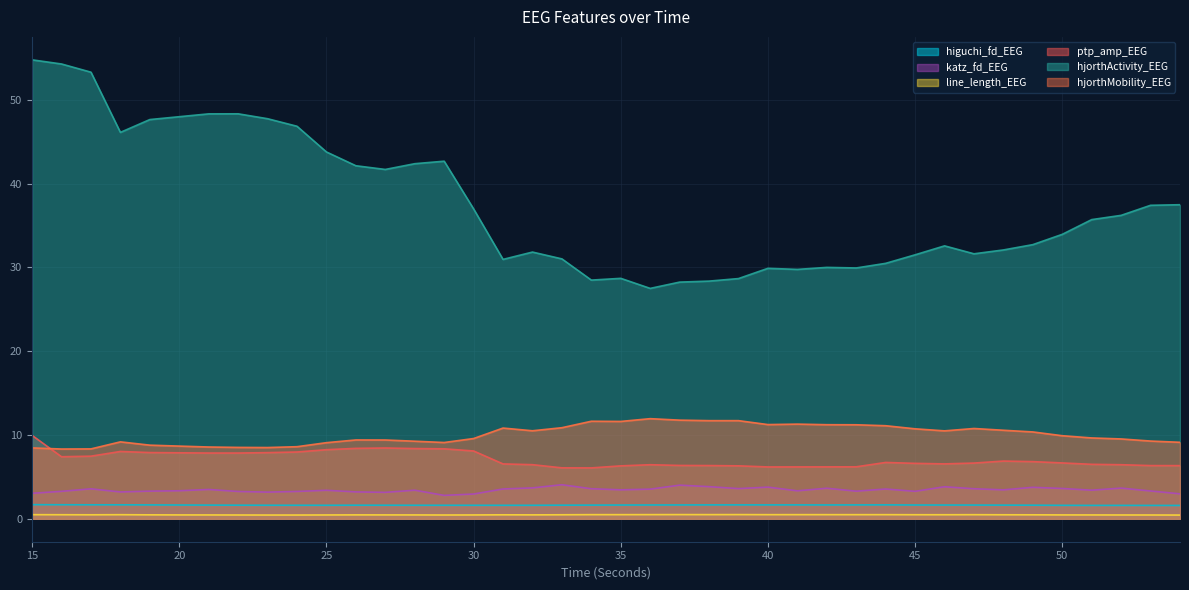

Read the line_length_EEG value at 44.

0.5